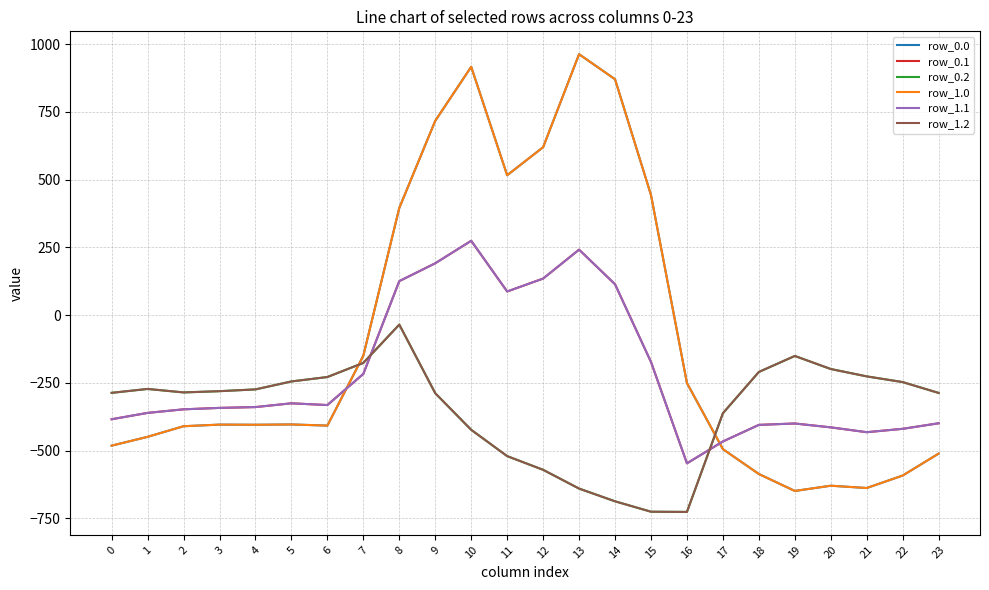

Does the chart have visible grid lines?

Yes